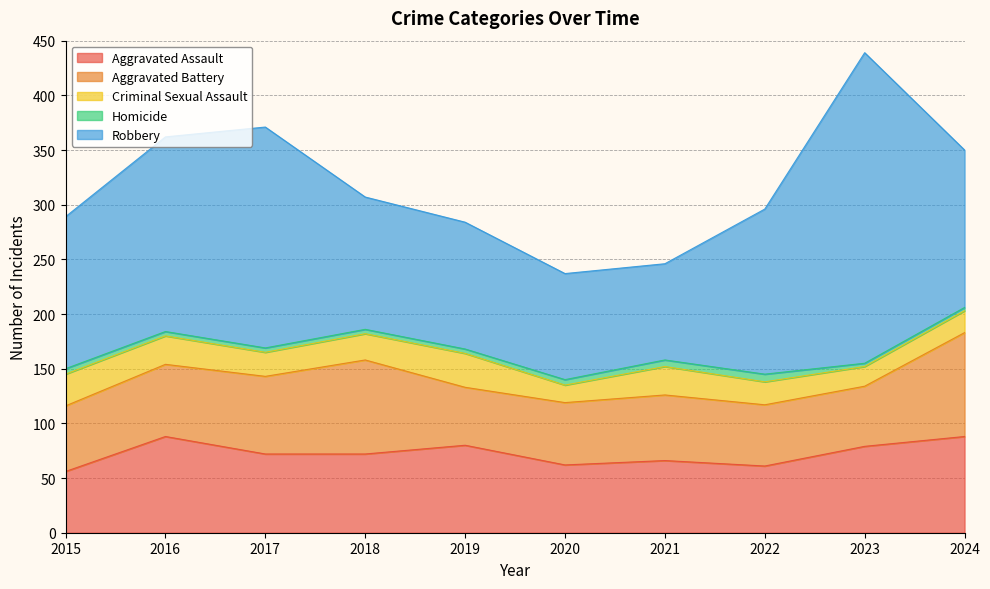

How many interior local valleys does the Criminal Sexual Assault series have?

3